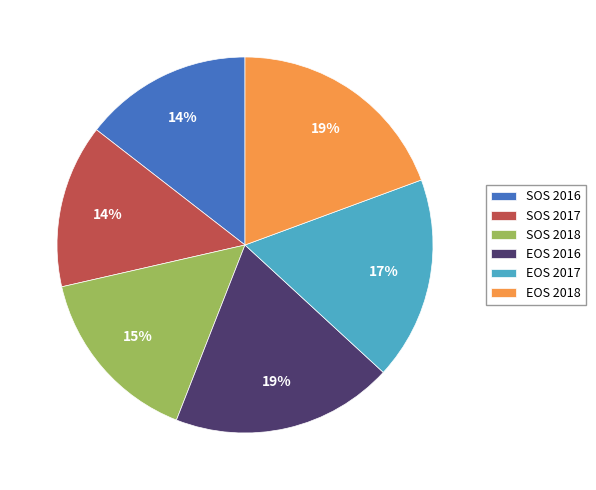

To the nearest percent, what is the average slice percentage?

17%